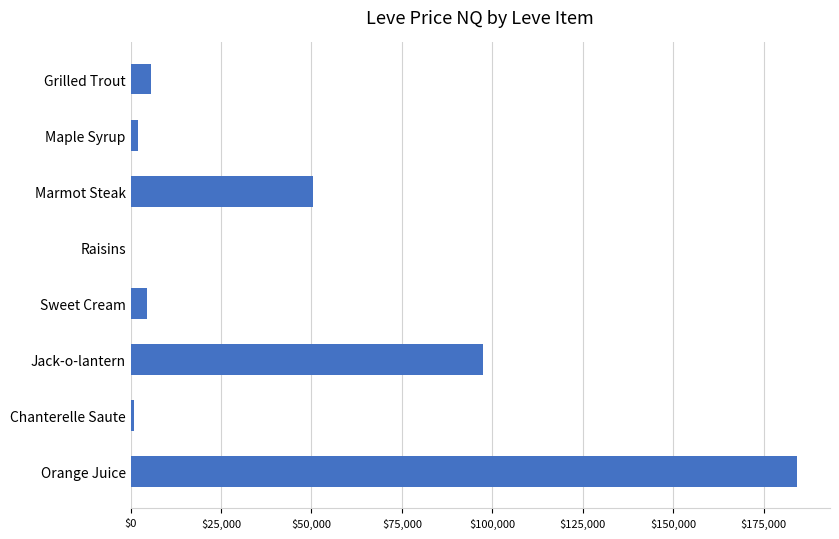

Which category has the highest value across all series?

Orange Juice